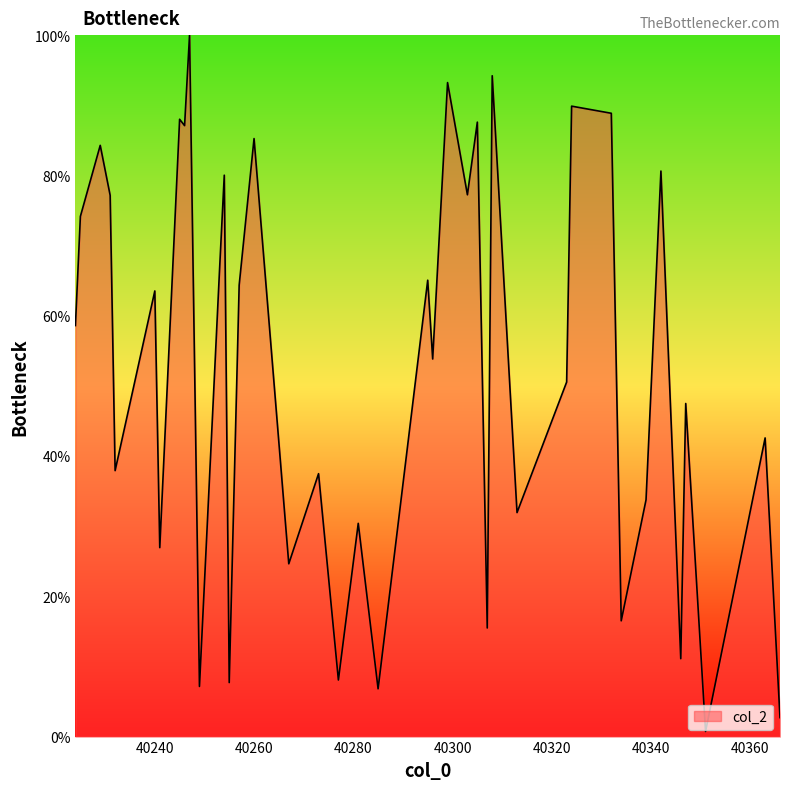

How many lines are shown in the chart?

1